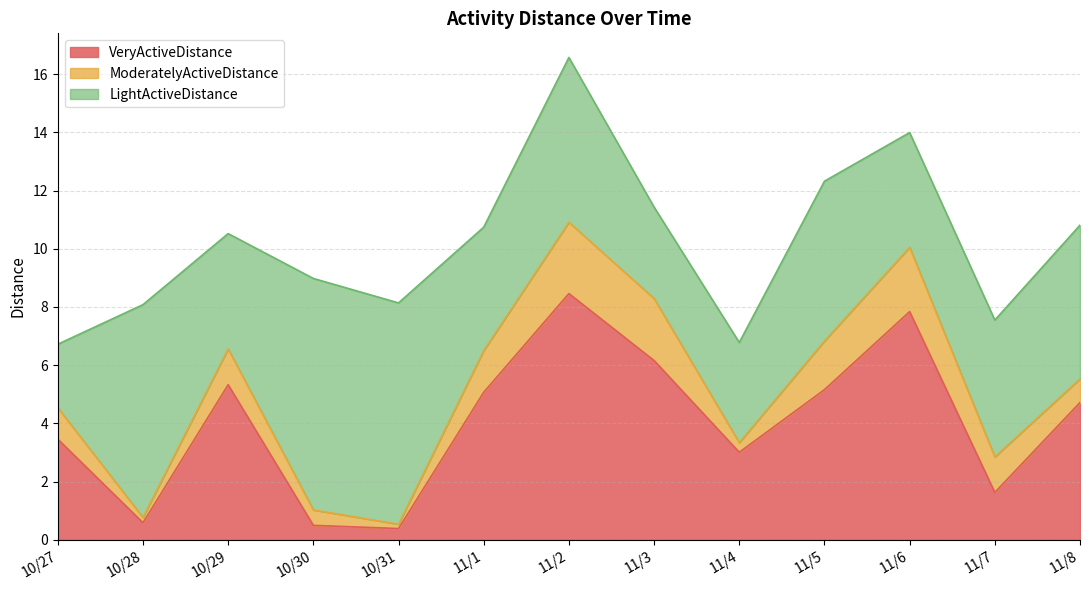

What is the label of the 3rd point from the right?

11/6